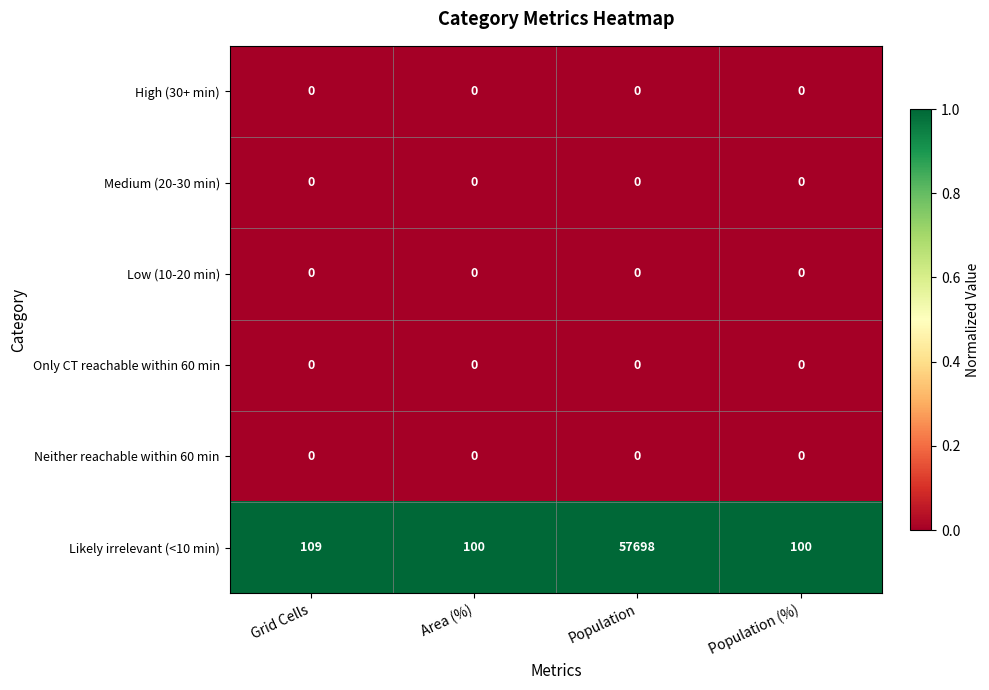

How many data points does each series have?

4